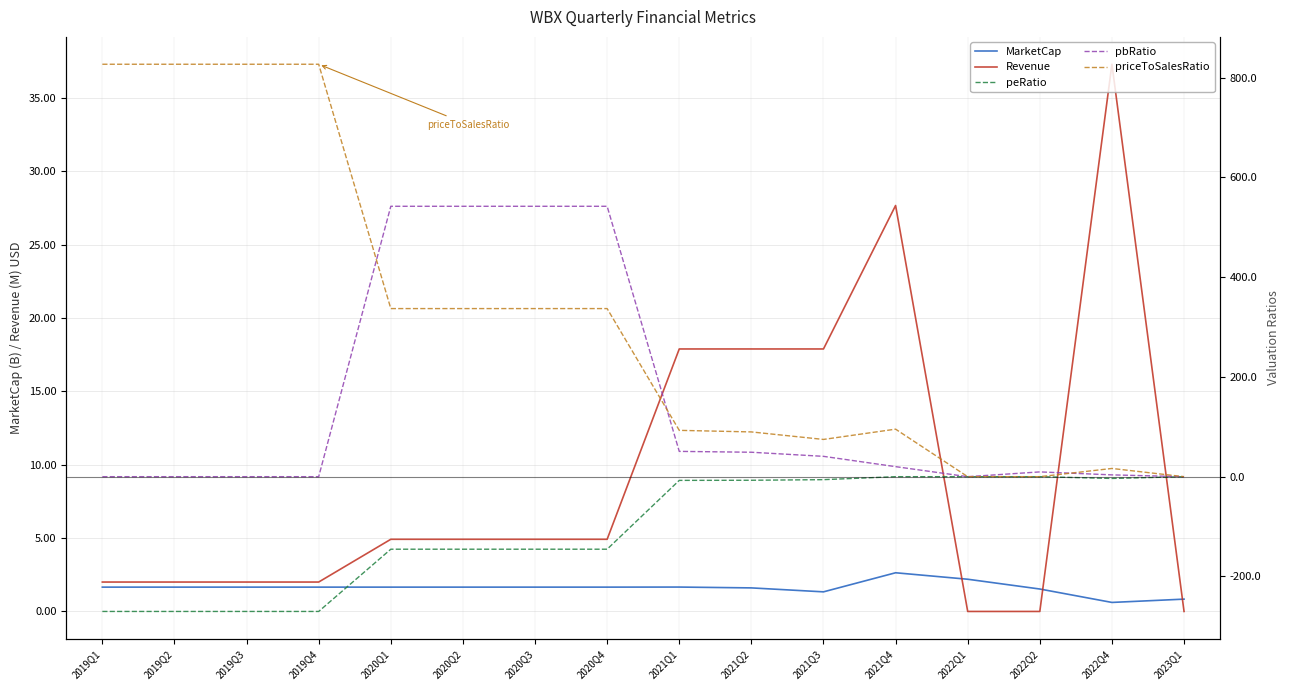

What is the minimum value shown in the chart?

-270.2